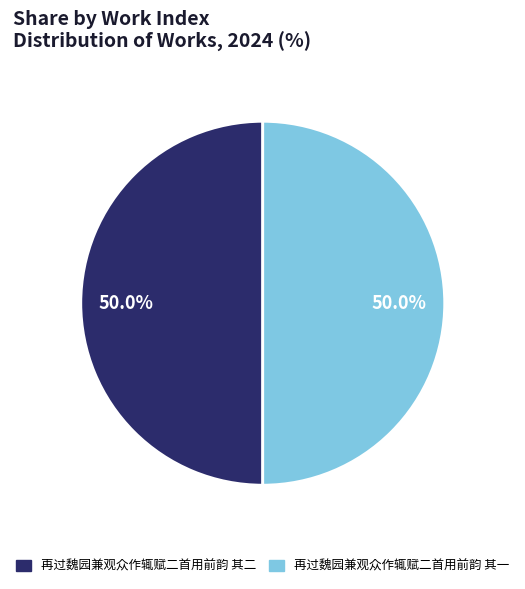

To the nearest percent, what is the average slice percentage?

50%